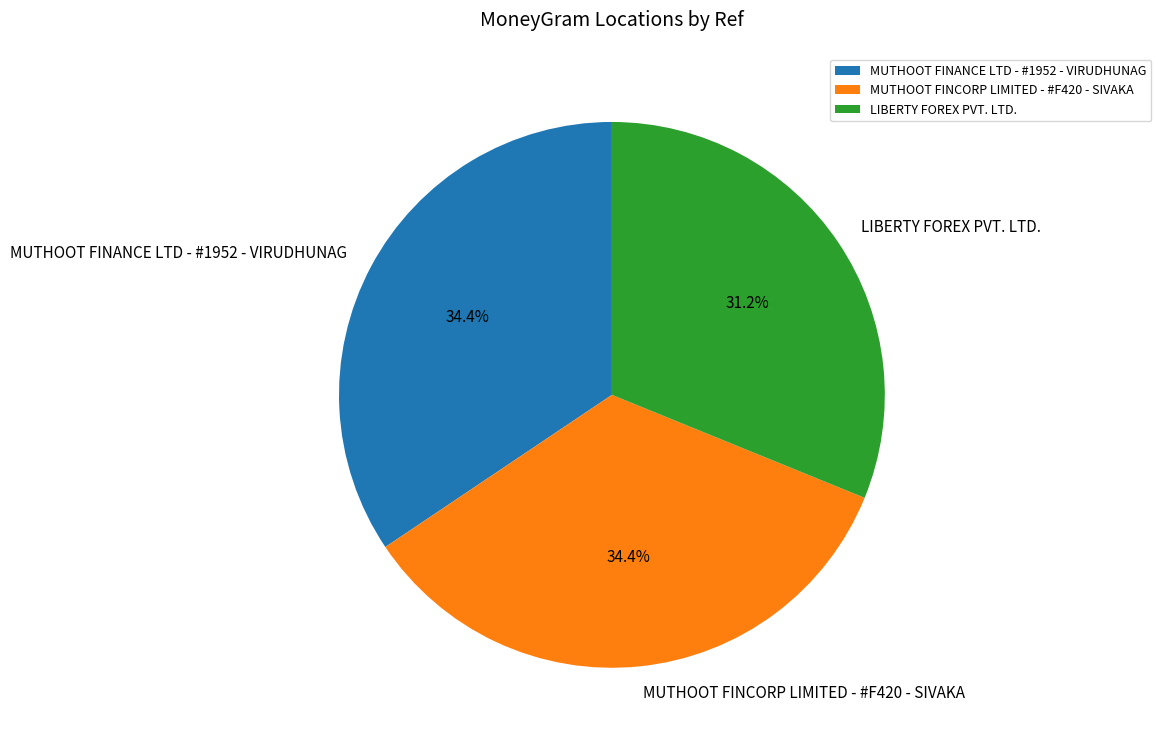

True or false: LIBERTY FOREX PVT. LTD. accounts for 31% of the total.

True